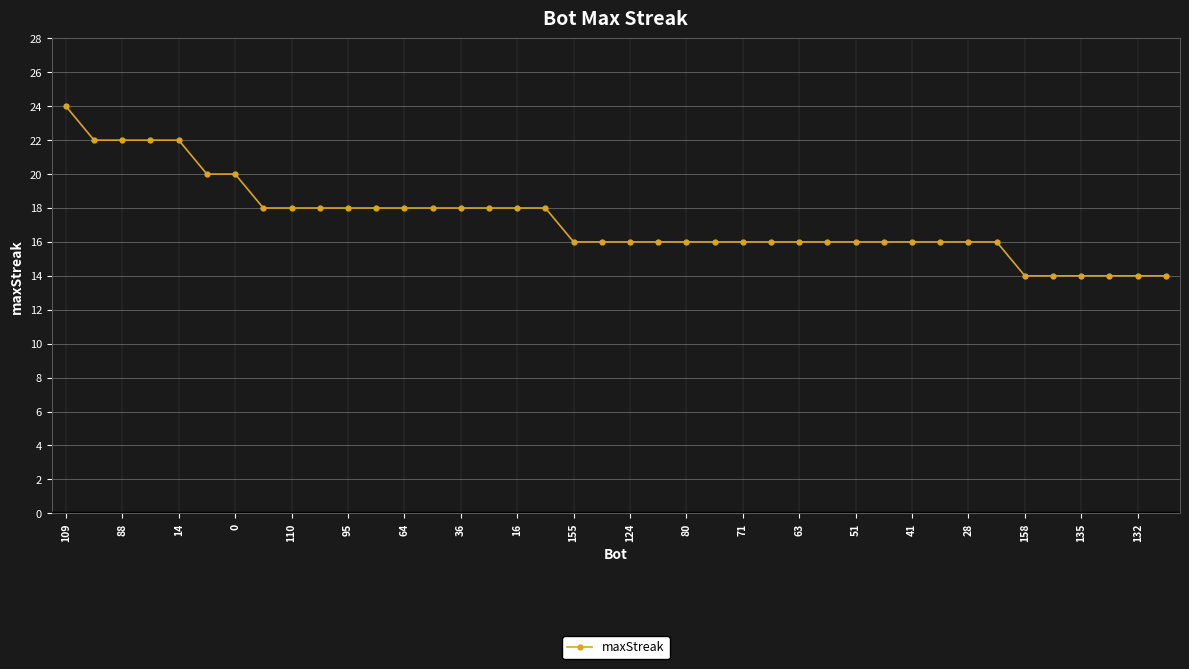

What is the value of the 38th point from the left?

14